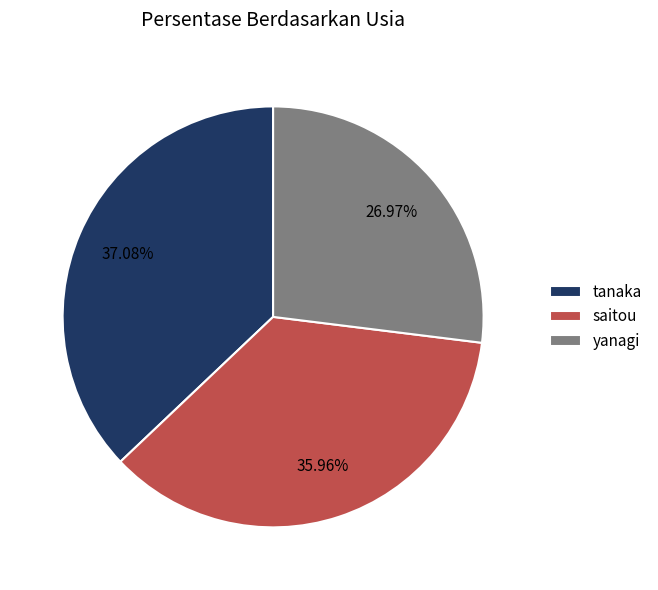

Which has a higher value, saitou or tanaka?

tanaka